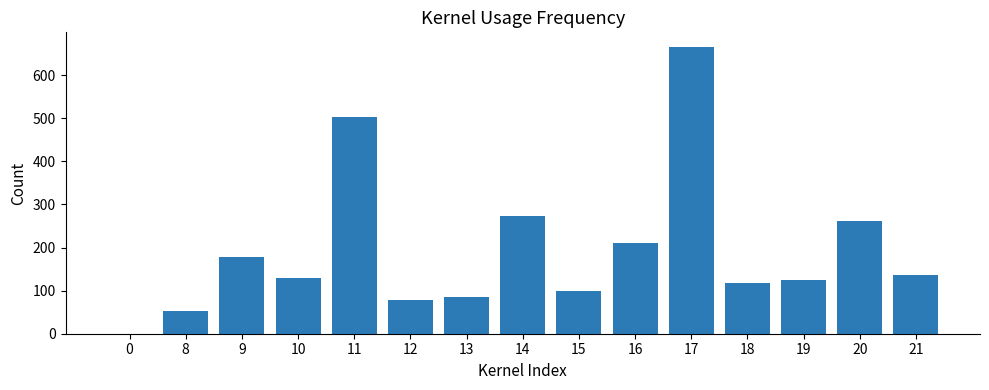

What is the sum of all values?

2914